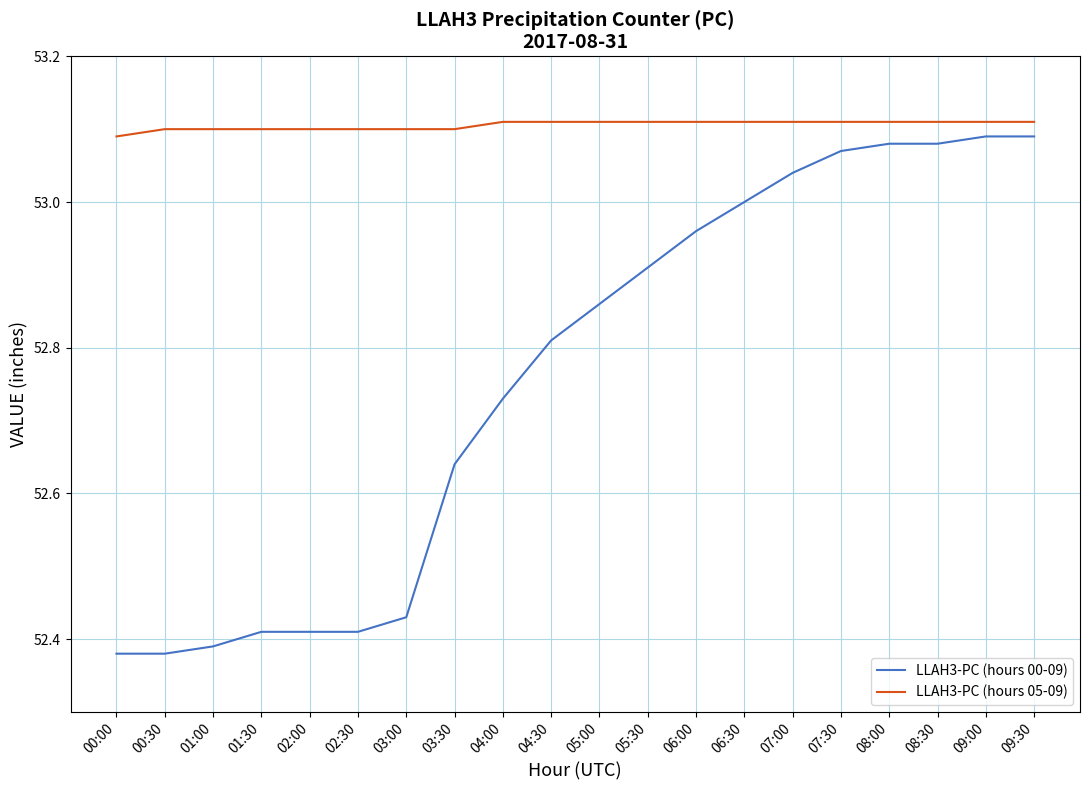

What is the total value across all series at 05:00?

106.0